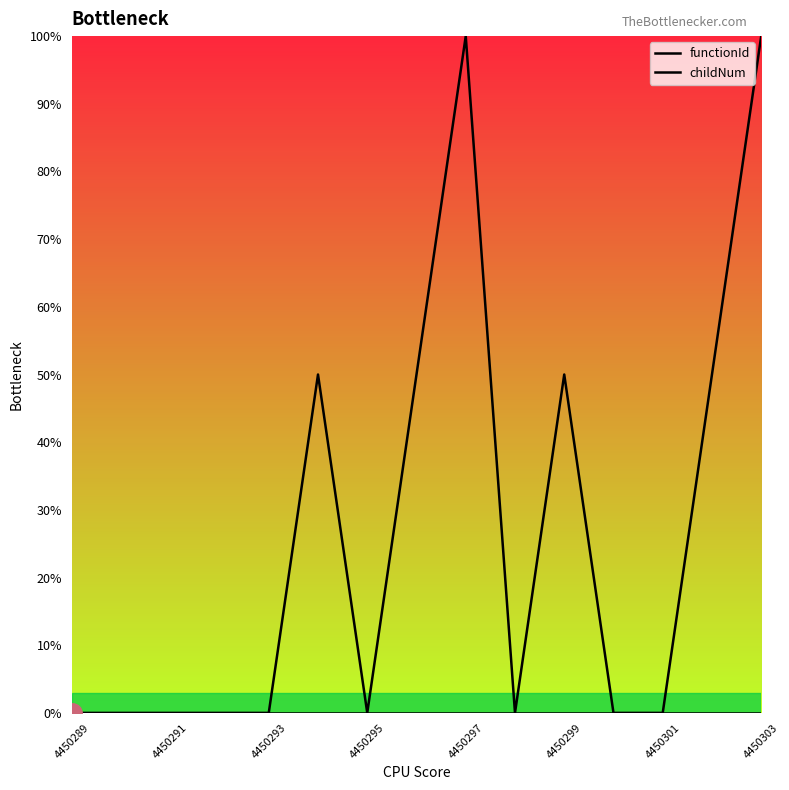

True or false: childNum and functionId cross at least once.

False